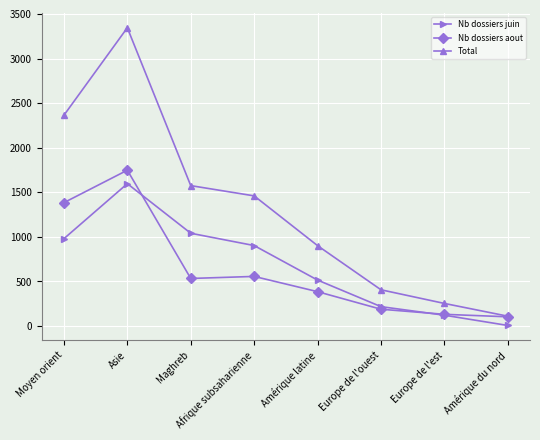

Rank the series at Moyen orient from lowest to highest value.

Nb dossiers juin, Nb dossiers aout, Total